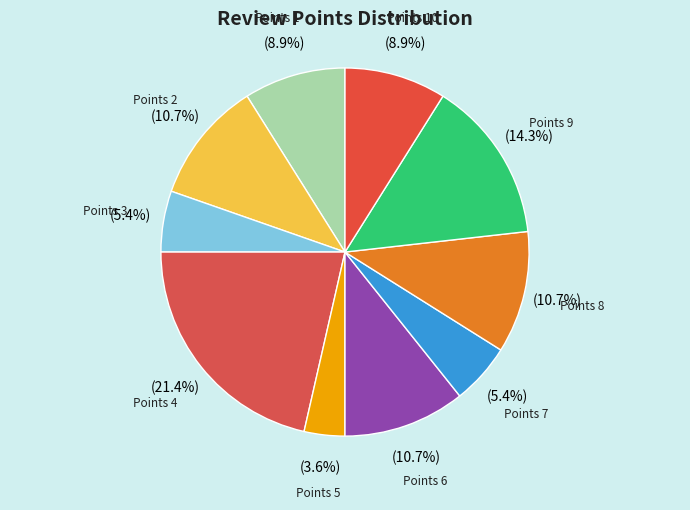

What is the largest slice in the pie chart?

Points 4